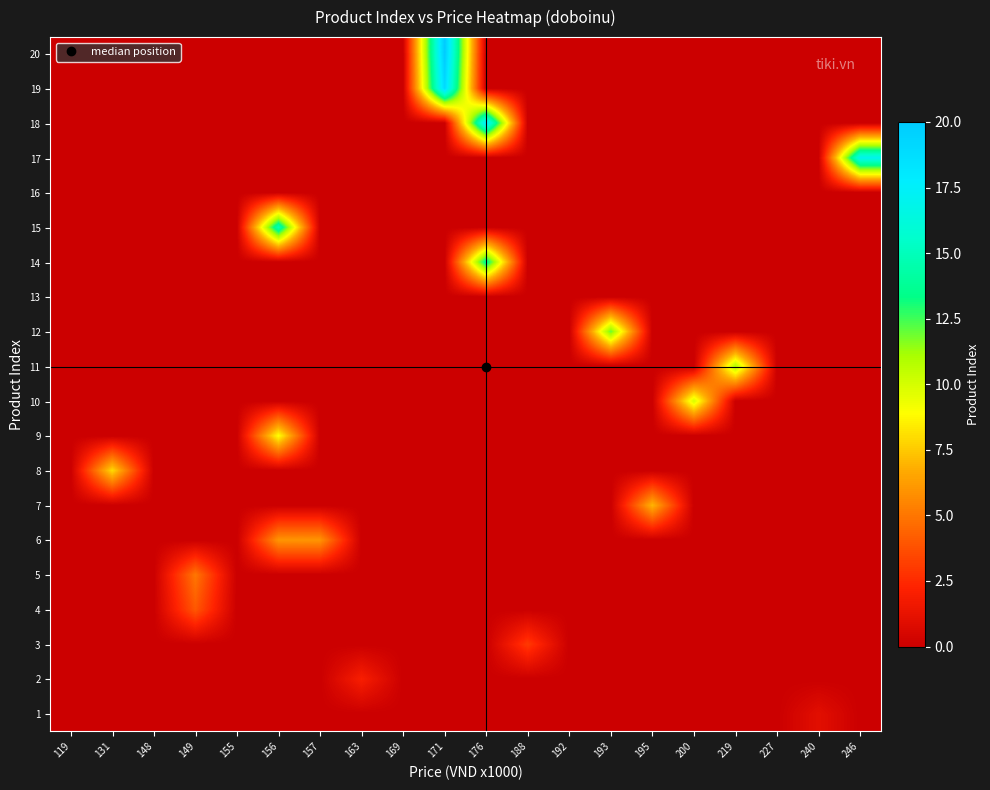

Which category has the lowest value across all series?

119